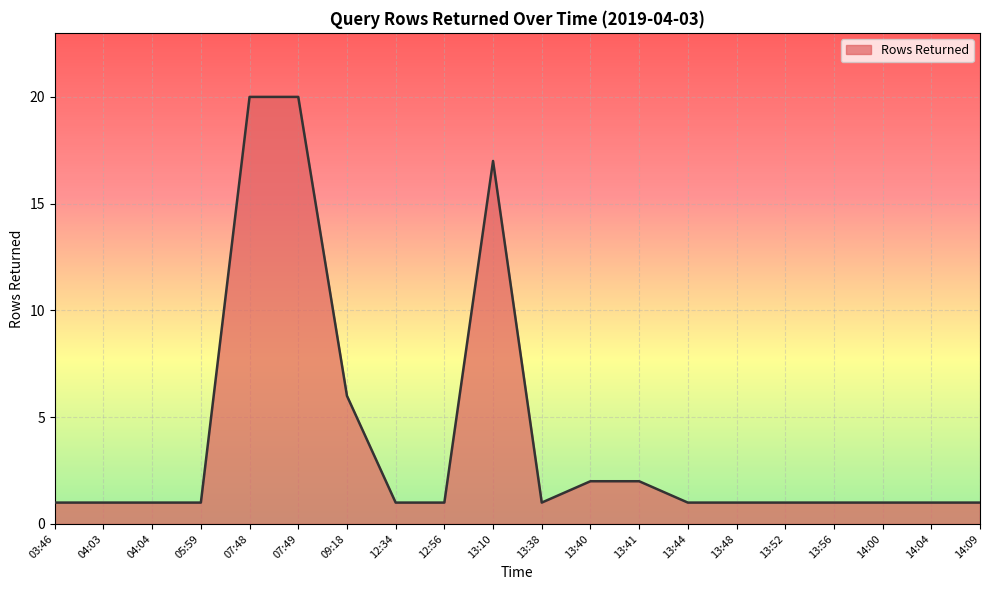

Reading left to right, transcribe all the data shown in this chart.

03:46=1	04:03=1	04:04=1	05:59=1	07:48=20	07:49=20	09:18=6	12:34=1	12:56=1	13:10=17	13:38=1	13:40=2	13:41=2	13:44=1	13:48=1	13:52=1	13:56=1	14:00=1	14:04=1	14:09=1